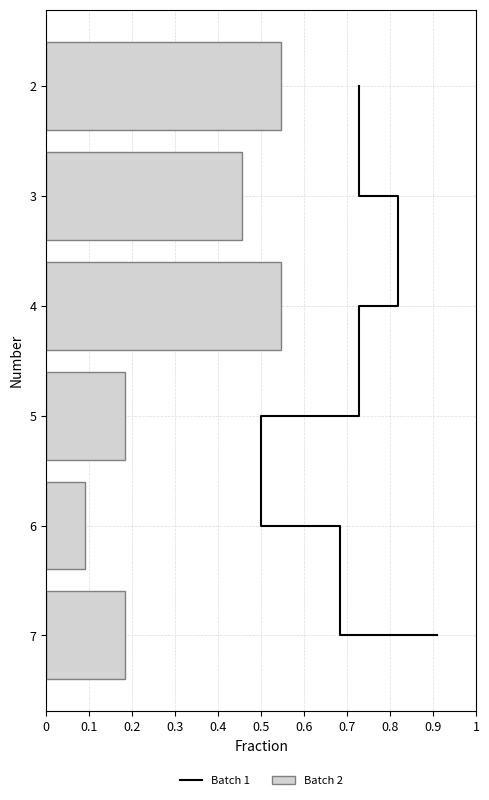

What is the sum of all Batch 2 values?

2.0